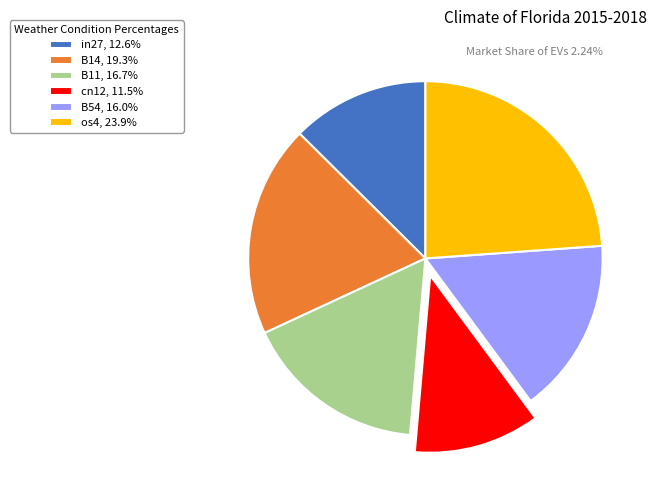

Do B14, 19.3% and in27, 12.6% together represent more than half of the pie?

No